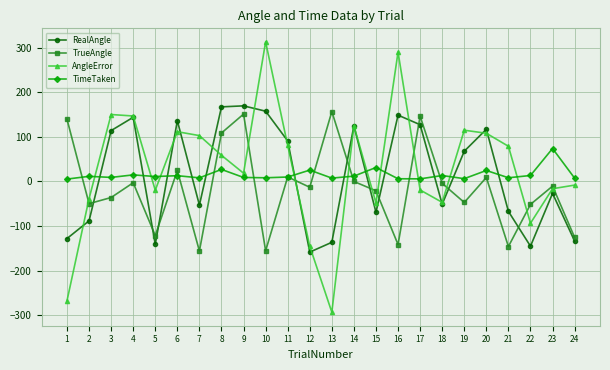

At how many categories does at least one series exceed 179?

2